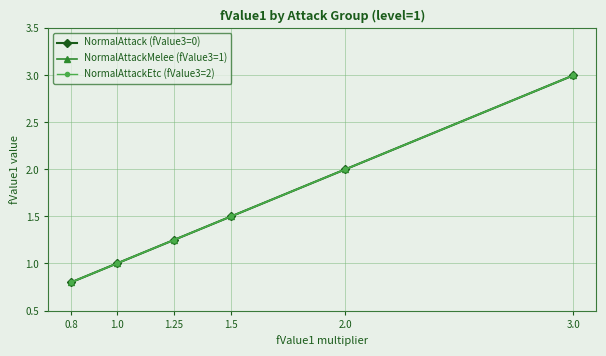

Does the chart have visible grid lines?

Yes